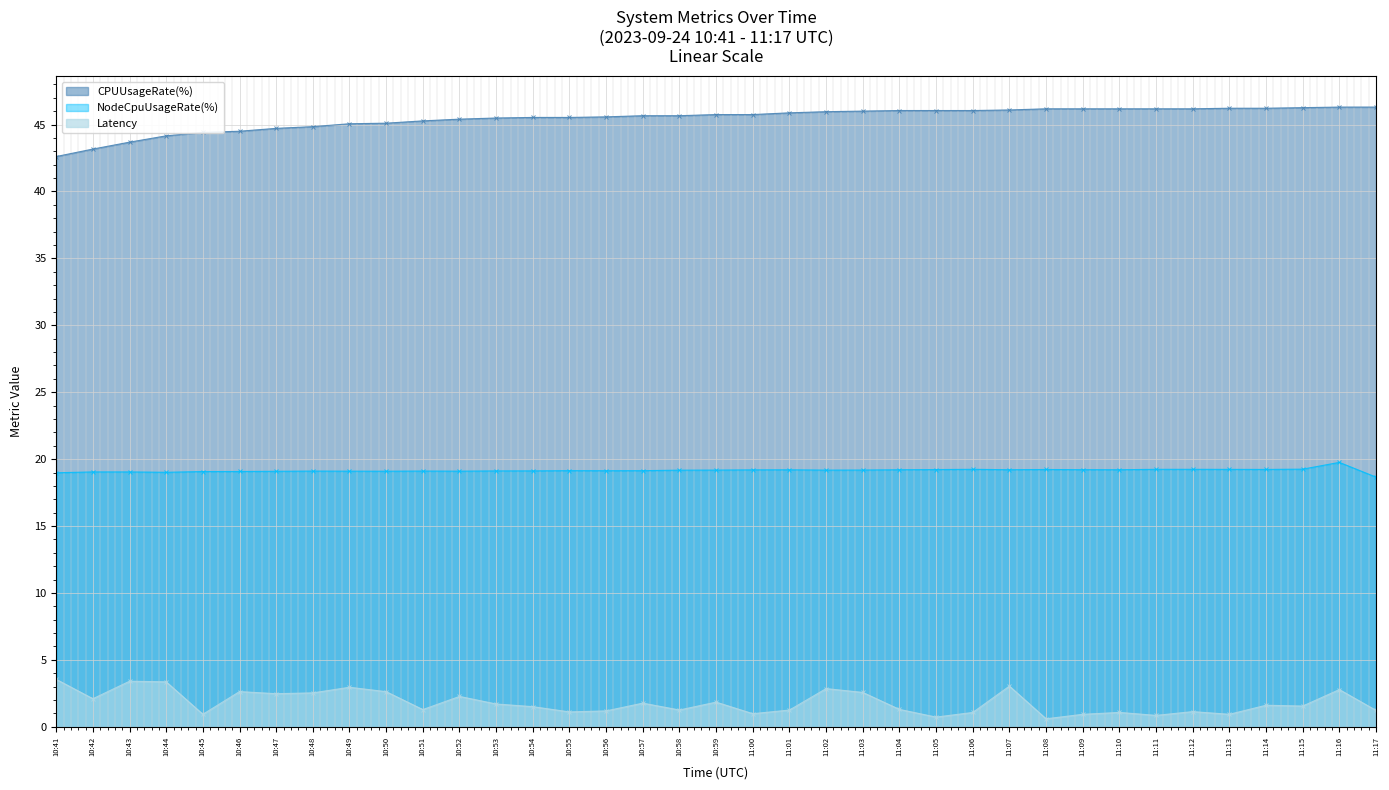

True or false: Latency has more than 1 points higher than both neighbors.

True